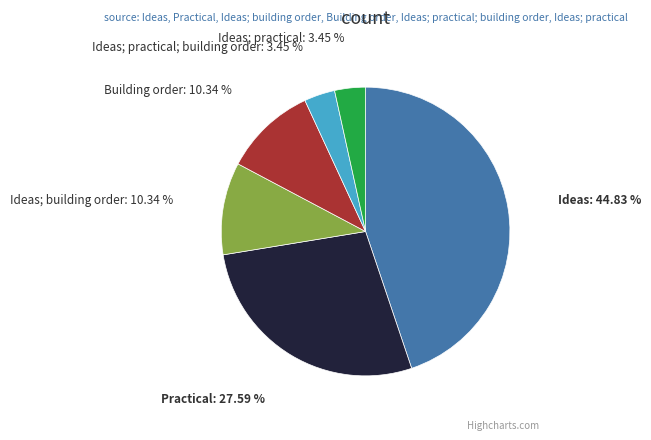

To the nearest percent, what is the difference between the largest and smallest slice percentages?

41%